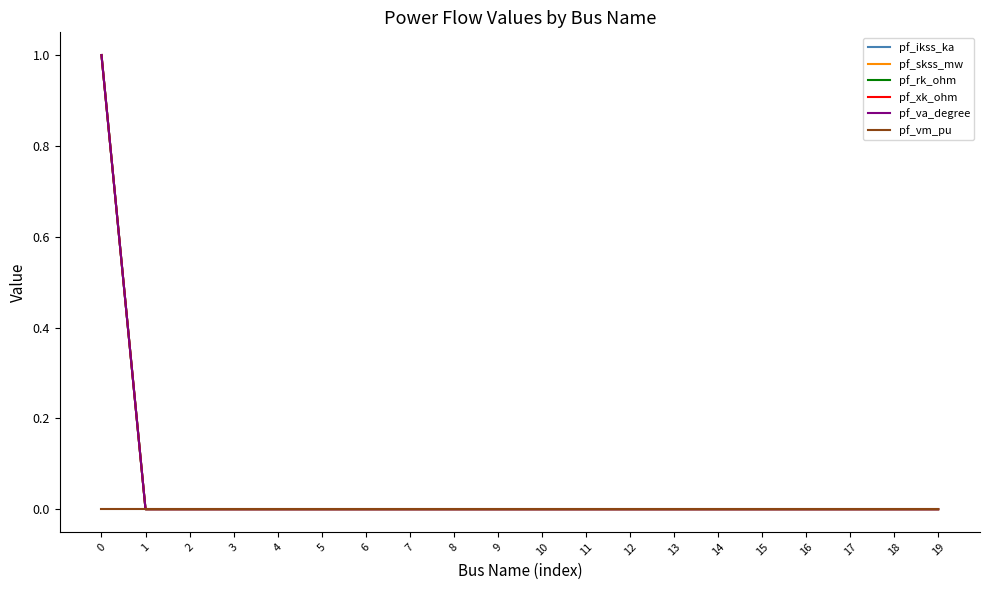

Reading left to right, extract all data points from this chart.

pf_ikss_ka: 1	0	0	0	0	0	0	0	0	0	0	0	0	0	0	0	0	0	0	0
pf_skss_mw: 1	0	0	0	0	0	0	0	0	0	0	0	0	0	0	0	0	0	0	0
pf_rk_ohm: 1	0	0	0	0	0	0	0	0	0	0	0	0	0	0	0	0	0	0	0
pf_xk_ohm: 1	0	0	0	0	0	0	0	0	0	0	0	0	0	0	0	0	0	0	0
pf_va_degree: 1	0	0	0	0	0	0	0	0	0	0	0	0	0	0	0	0	0	0	0
pf_vm_pu: 0	0	0	0	0	0	0	0	0	0	0	0	0	0	0	0	0	0	0	0